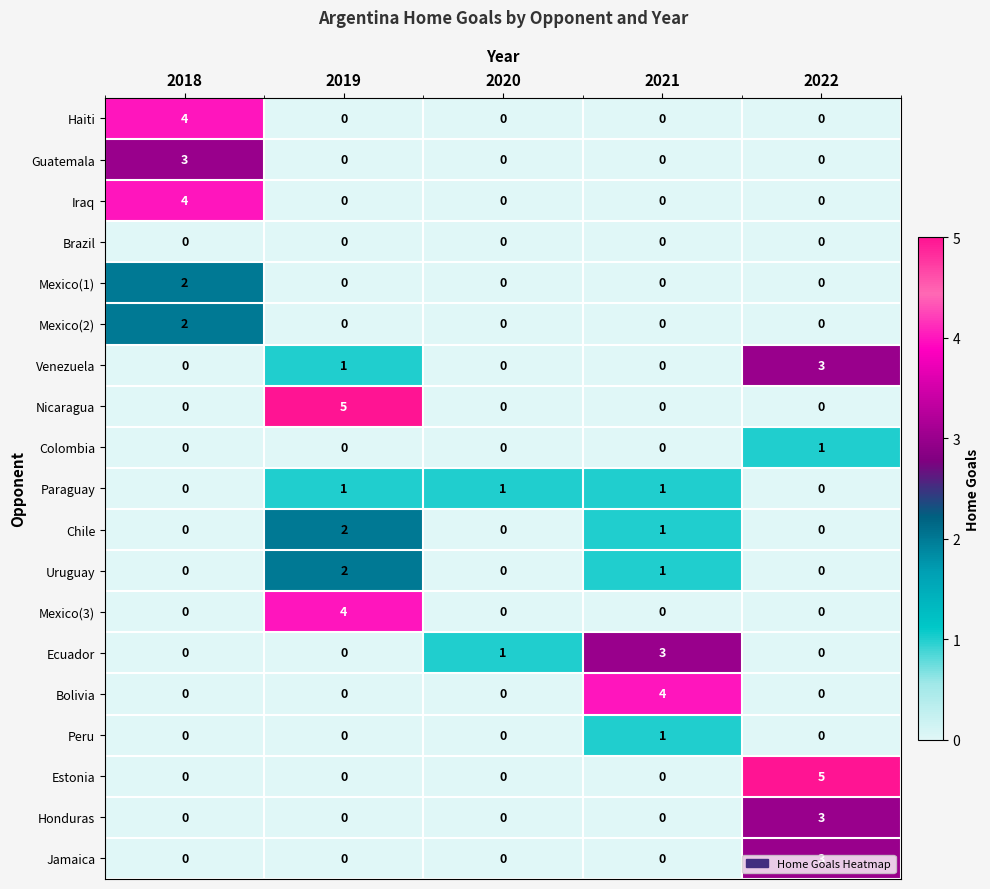

What is the total value across all series at 2021?

11